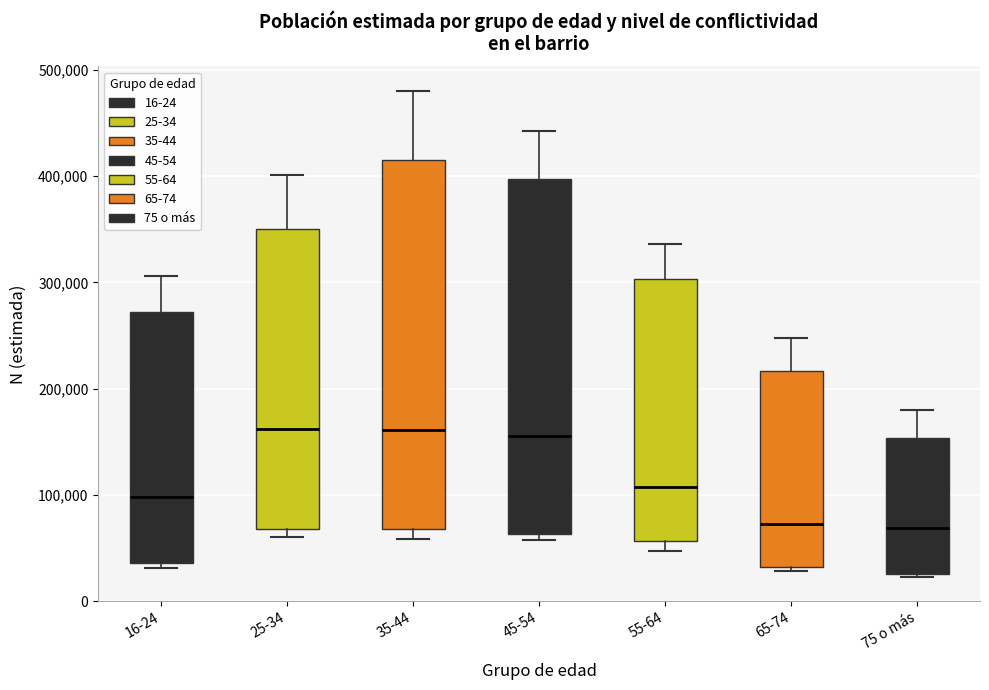

Reading left to right, read every box against the y-axis: the position of its median line, the range the box covers, and the ends of its whiskers. The values are not printed on the chart, so give them approximately, as read against the axis.

16-24: median 100000, box 40000 to 270000, whiskers 30000 to 310000
25-34: median 160000, box 70000 to 350000, whiskers 60000 to 400000
35-44: median 160000, box 70000 to 410000, whiskers 60000 to 480000
45-54: median 150000, box 60000 to 400000, whiskers 60000 (just below the box's lower edge) to 440000
55-64: median 110000, box 60000 to 300000, whiskers 50000 to 340000
65-74: median 70000, box 30000 to 220000, whiskers 30000 (just below the box's lower edge) to 250000
75 o más: median 70000, box 30000 to 150000, whiskers 20000 to 180000